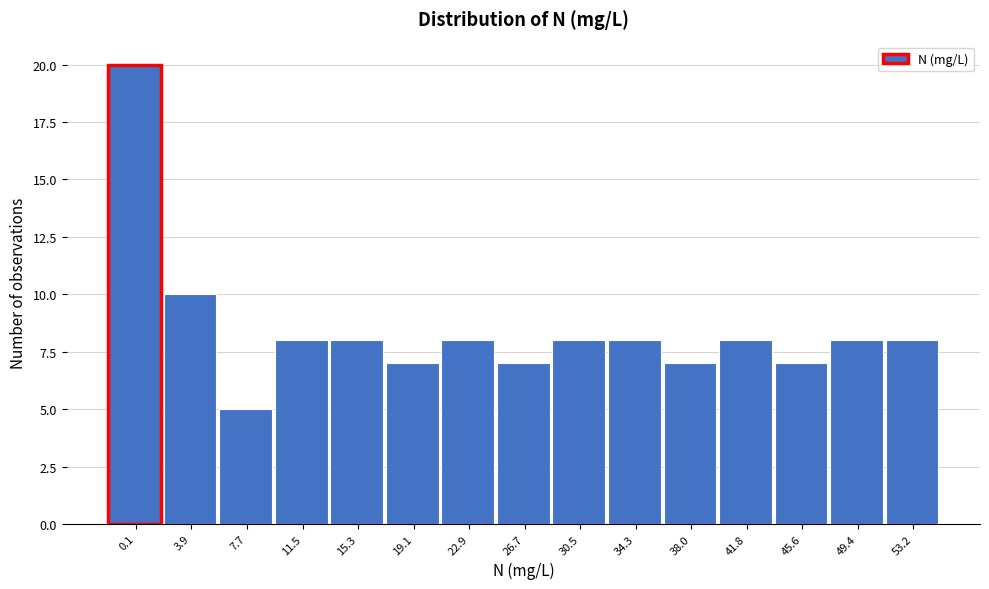

Reading left to right, list all the values displayed in this chart.

0.1=20	3.9=10	7.7=5	11.5=8	15.3=8	19.1=7	22.9=8	26.7=7	30.5=8	34.3=8	38.0=7	41.8=8	45.6=7	49.4=8	53.2=8